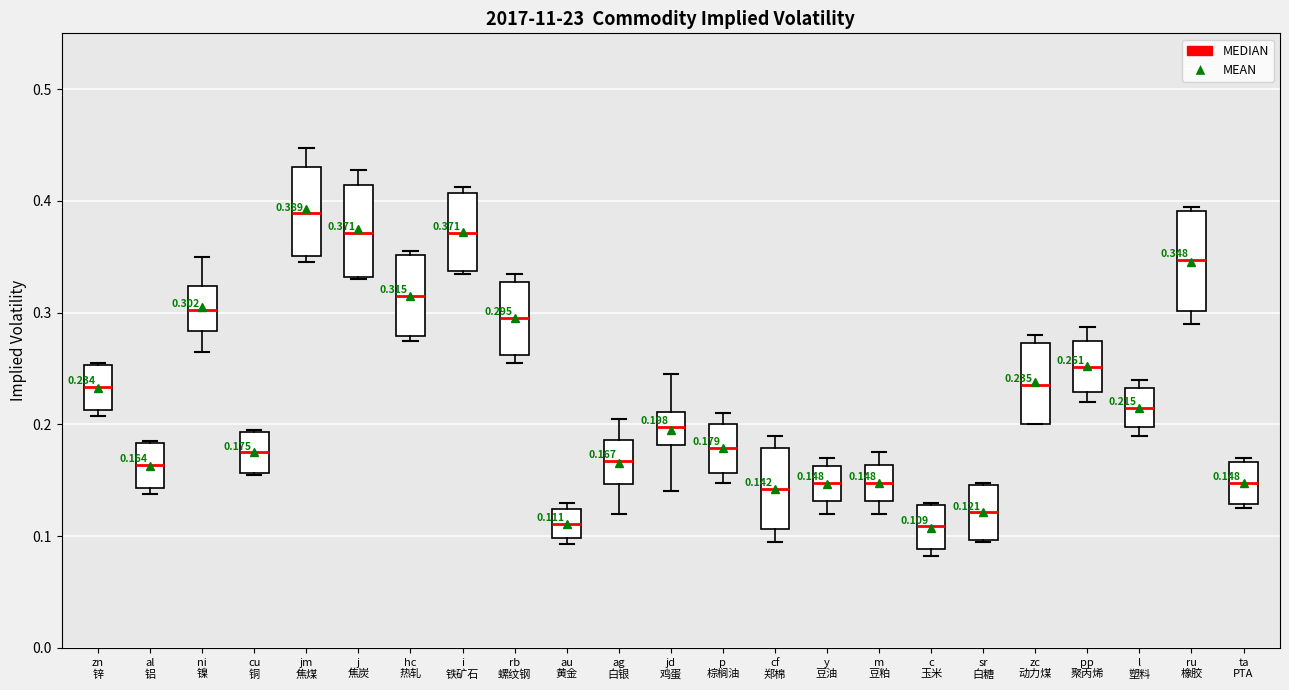

Which box's median line is the highest?

jm 焦煤